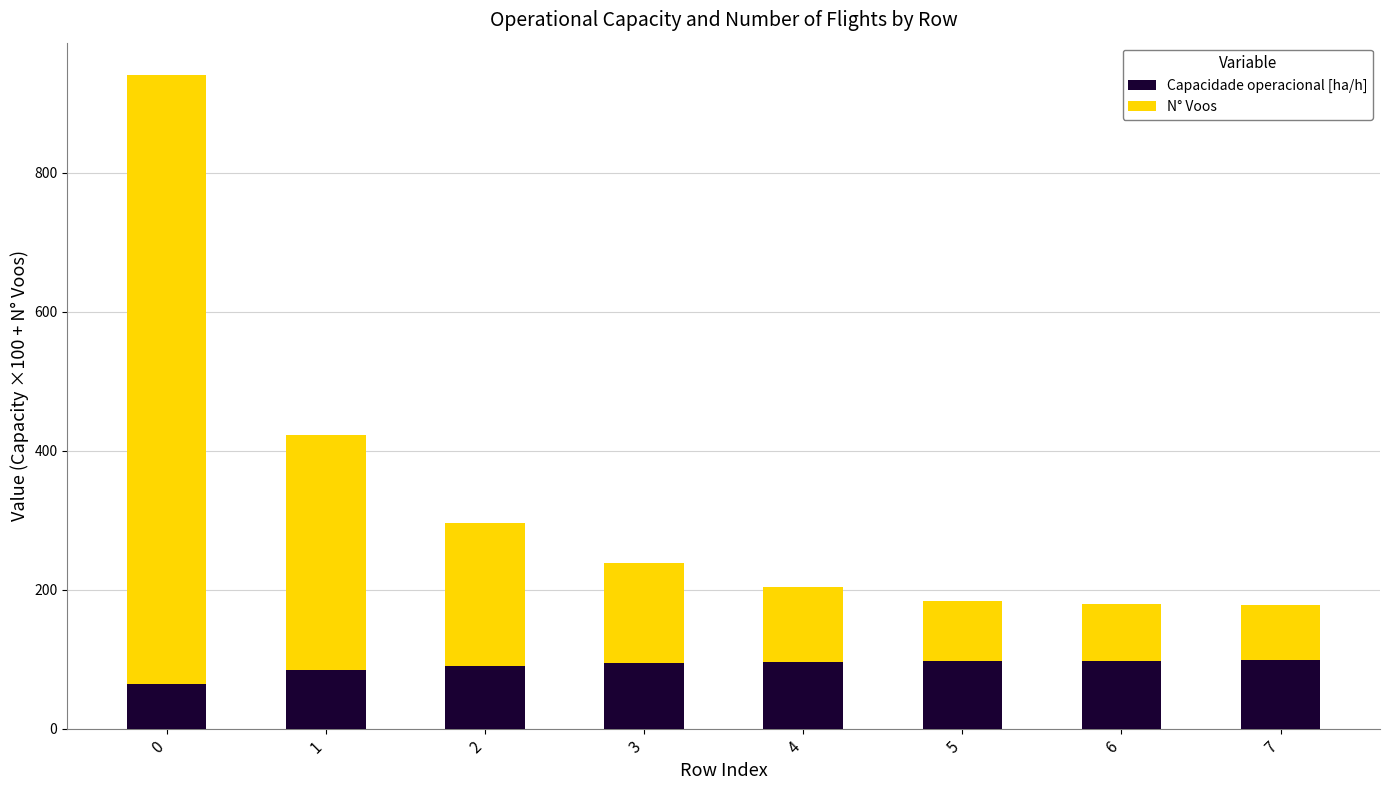

Is it true that Capacidade operacional [ha/h] equals 106.5 at 0?

False